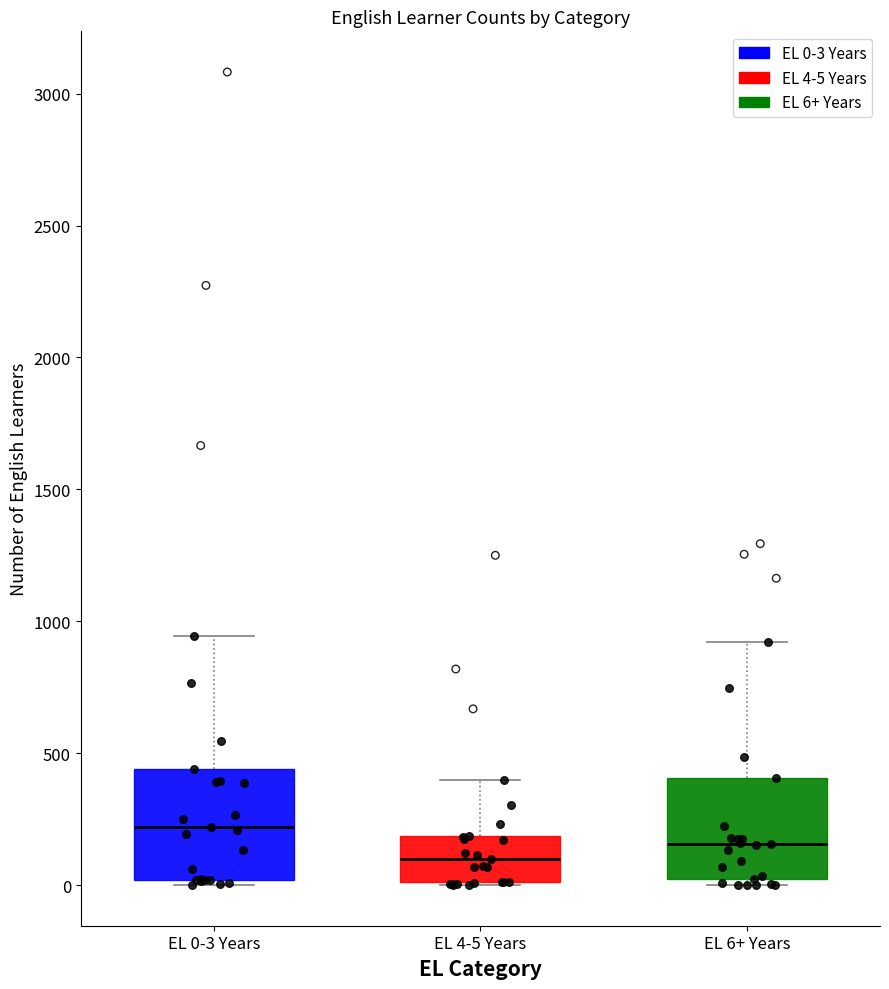

Reading left to right, transcribe this box plot: for each box, give where its median line is, the range the box spans, and where its two whiskers end, as read against the y-axis. The values are not printed on the chart, so give them approximately, as read against the axis.

EL 0-3 Years: median 200, box 0 to 450, whiskers 0 (just below the box's lower edge) to 950
EL 4-5 Years: median 100, box 0 to 200, whiskers 0 to 400
EL 6+ Years: median 150, box 0 to 400, whiskers 0 (just below the box's lower edge) to 900